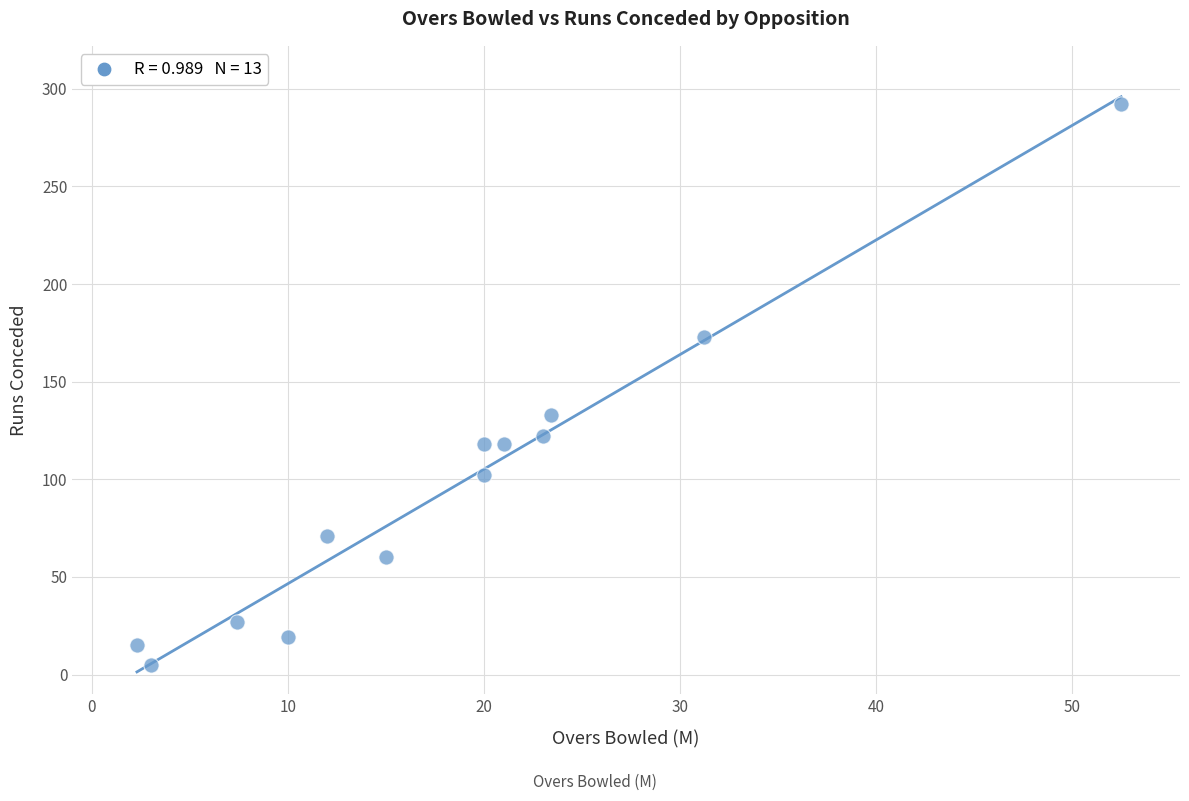

What is the range of Y values (max minus min)?

287